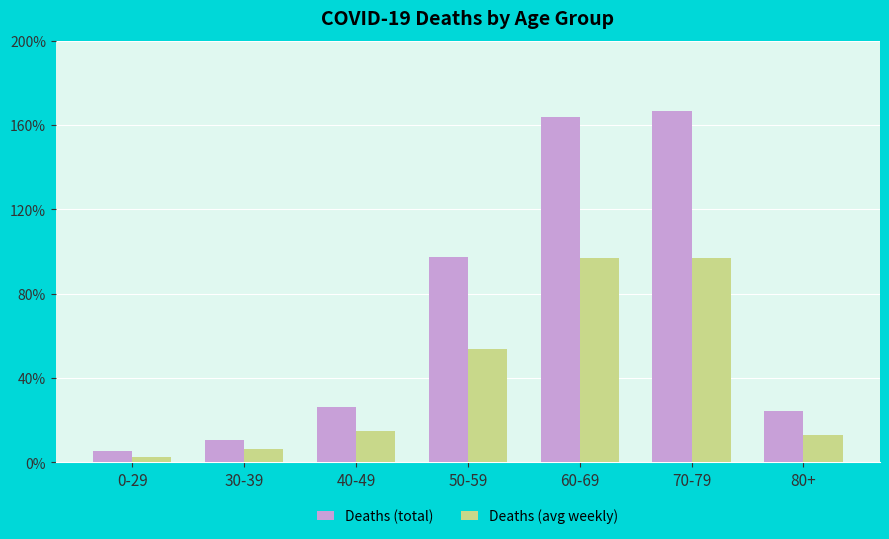

Does the chart contain any negative values?

No